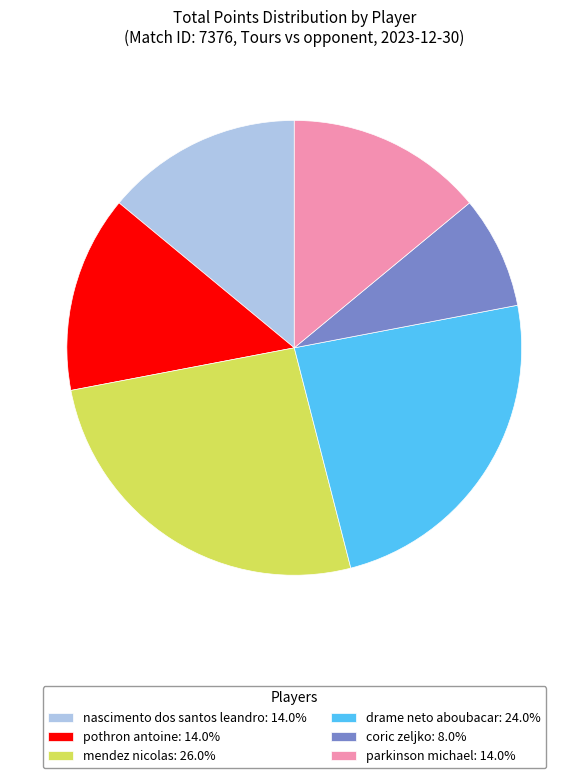

Is the sum of nascimento dos santos leandro: 14.0% and parkinson michael: 14.0% greater than half?

No